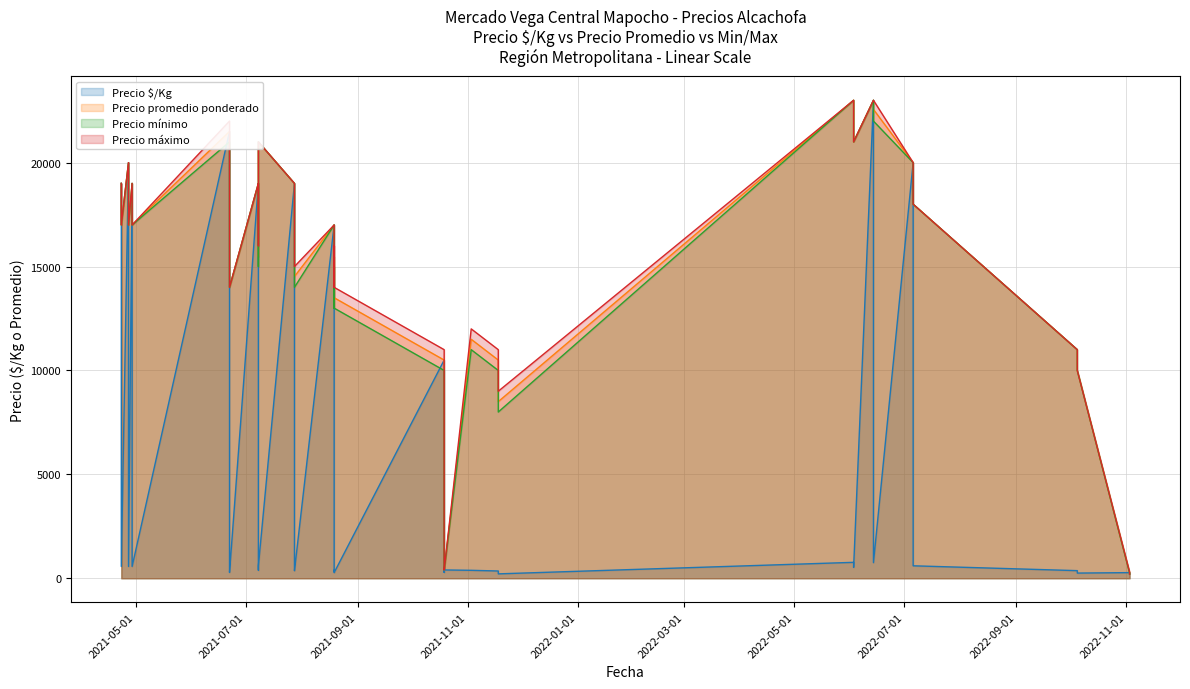

Is it true that Precio máximo equals 17000 at 2021-04-29?

True